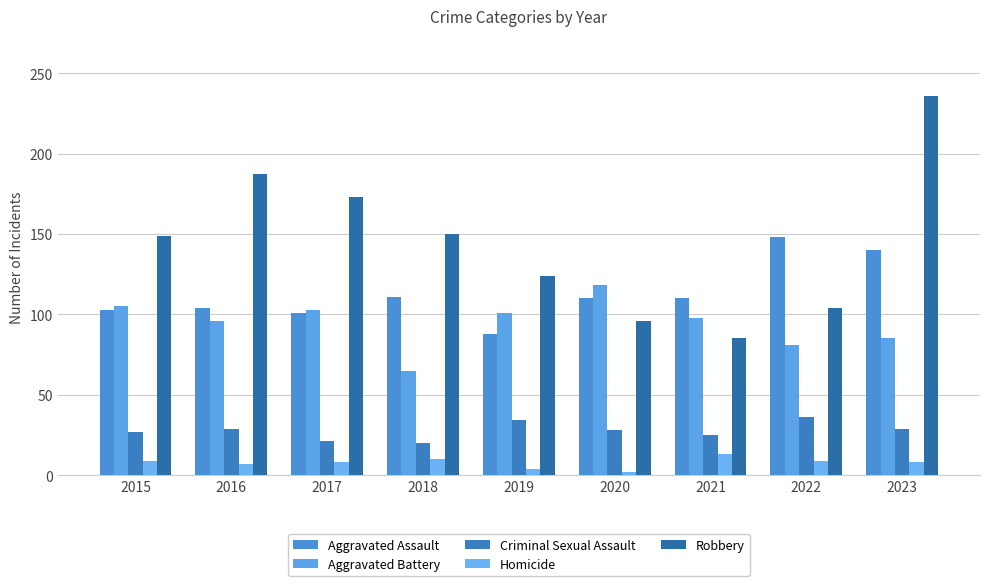

The value of Aggravated Assault at 2019 is 88. True or false?

True